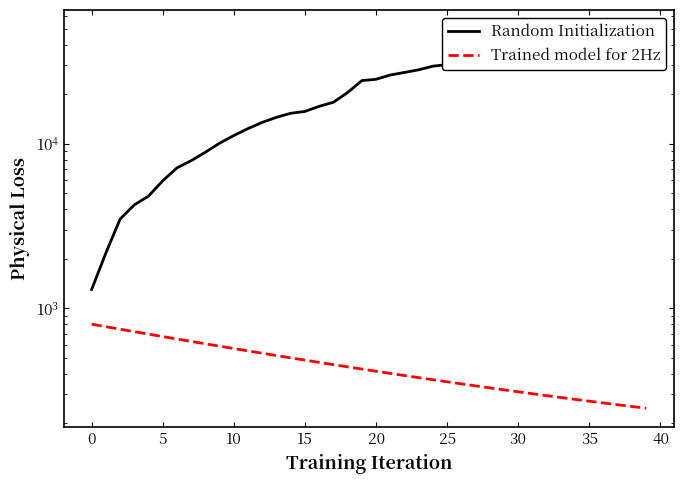

How many lines are shown in the chart?

2